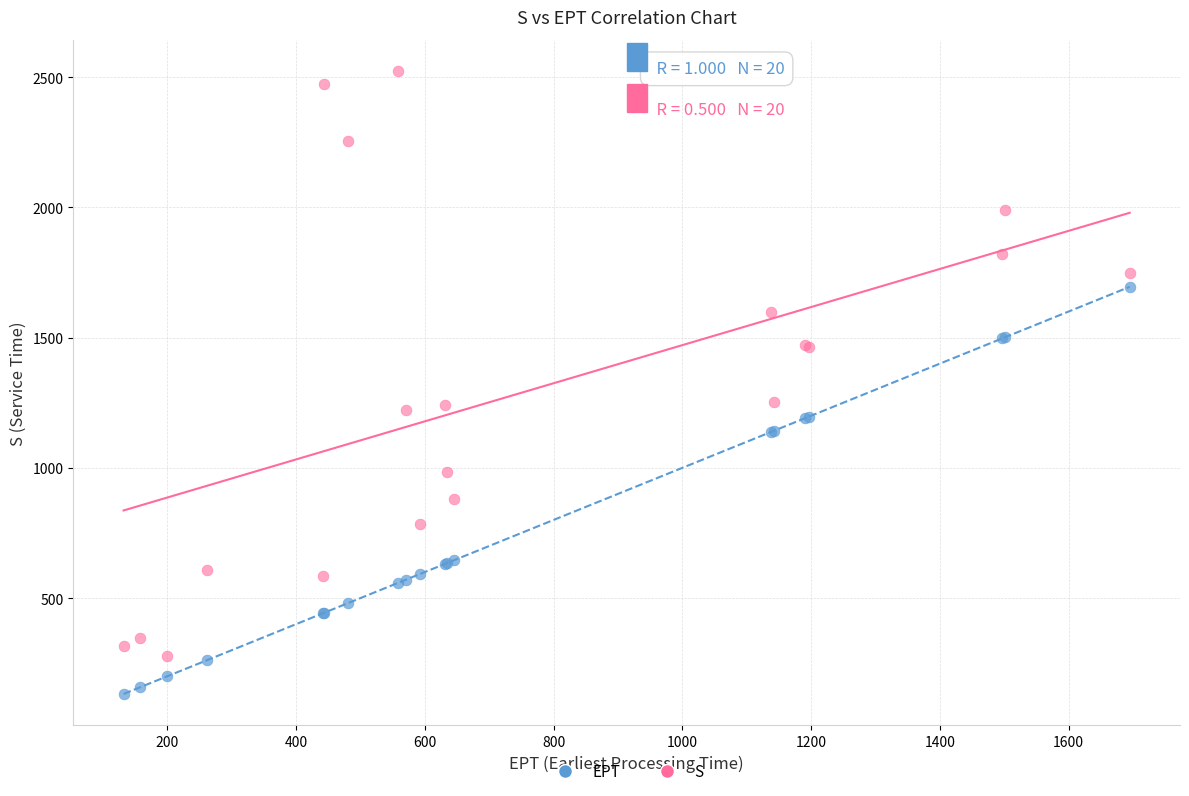

In the EPT series, what Y value is closest to 913?

1137.0